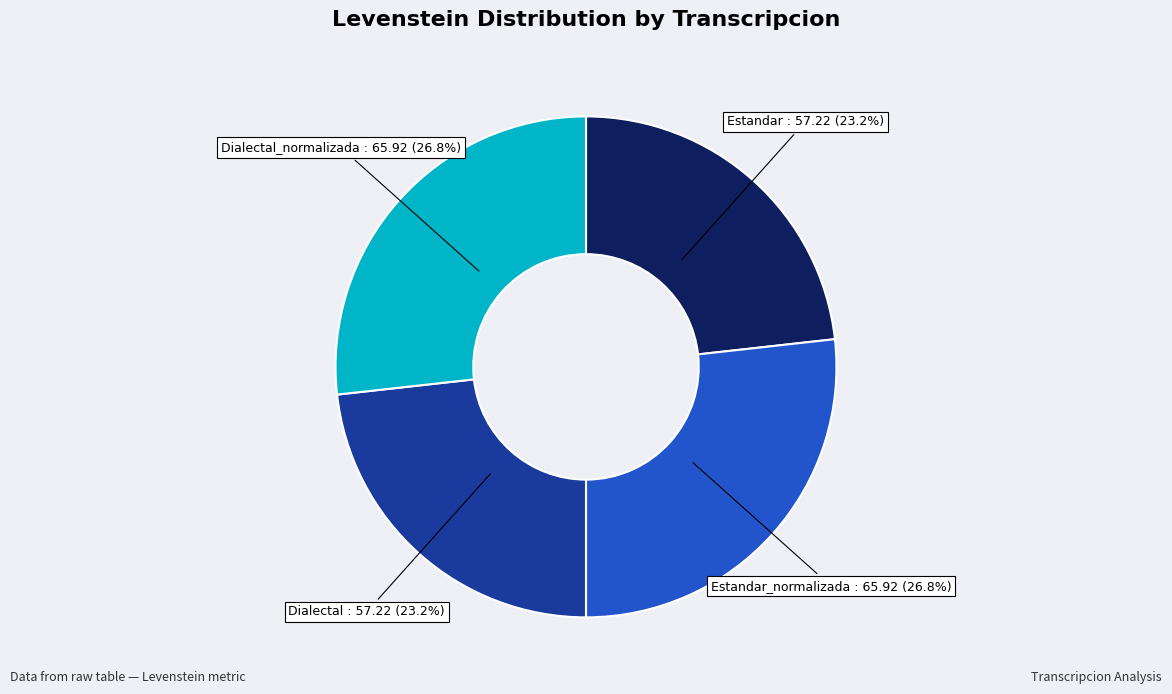

Which has a higher value, Dialectal : 57.22 (23.2%) or Dialectal_normalizada : 65.92 (26.8%)?

Dialectal_normalizada : 65.92 (26.8%)